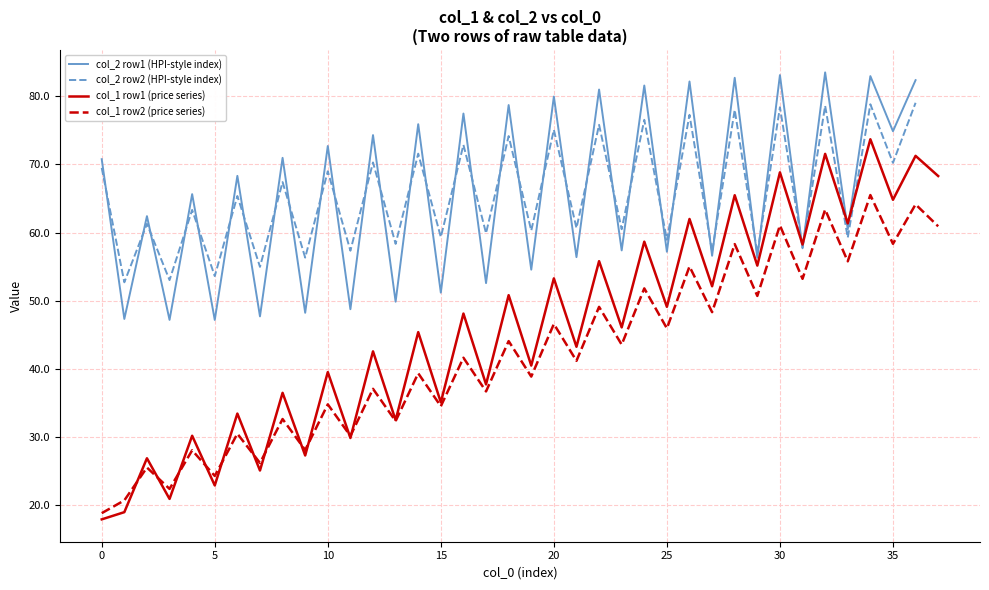

What is the minimum value for col_2 row1 (HPI-style index)?

47.2